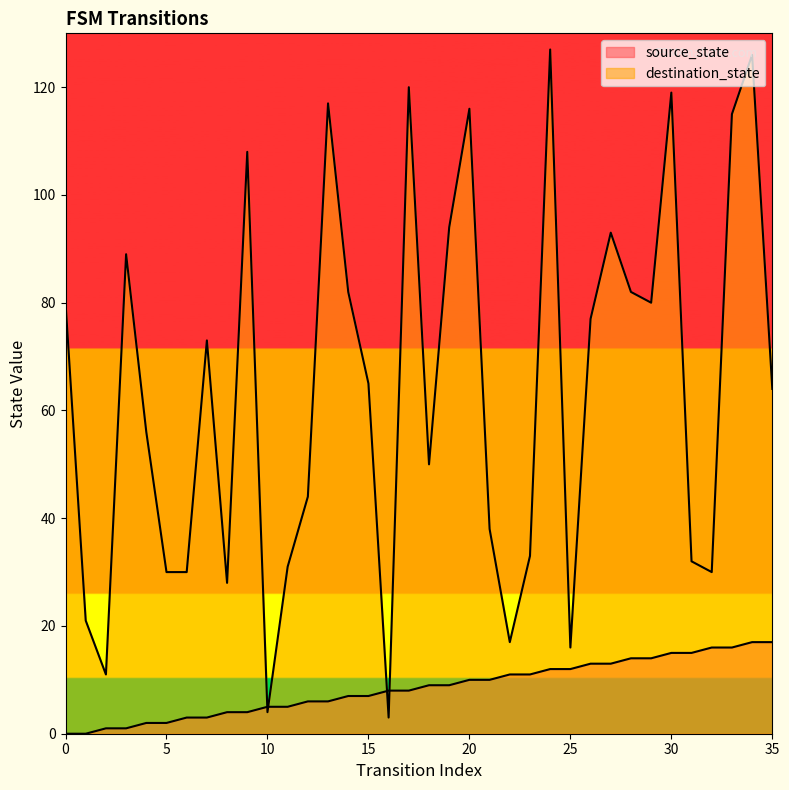

True or false: source_state has a value of 3 at 6.

True